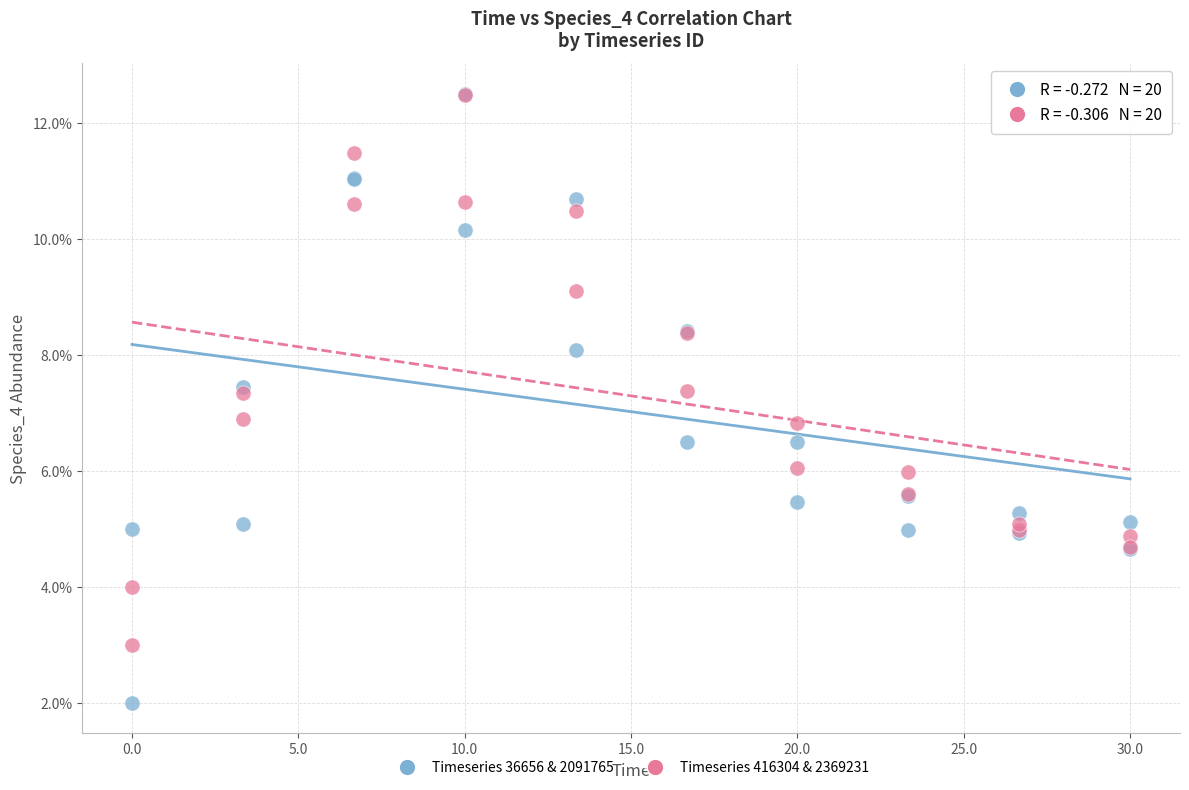

Which series reaches the minimum Y coordinate?

Timeseries 36656 & 2091765